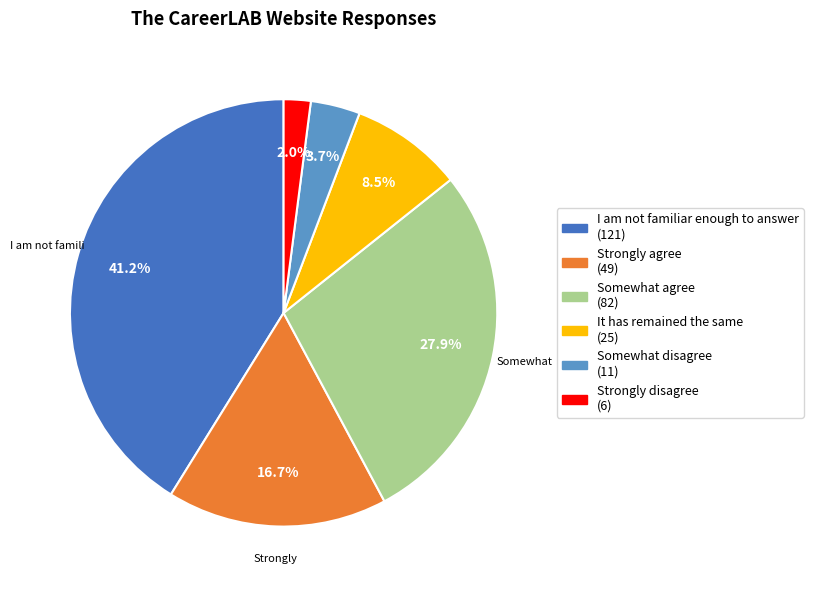

Rank the categories by value from highest to lowest.

I am not familiar enough to answer, Somewhat agree, Strongly agree, It has remained the same, Somewhat disagree, Strongly disagree